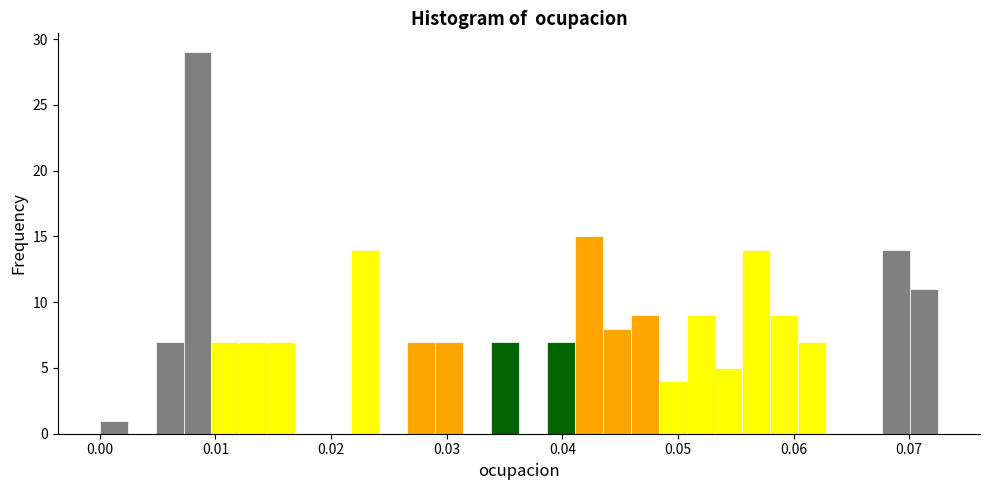

Around what value on the x-axis is the tallest bar? Give the approximate position of its centre, as read against the axis.

0.008